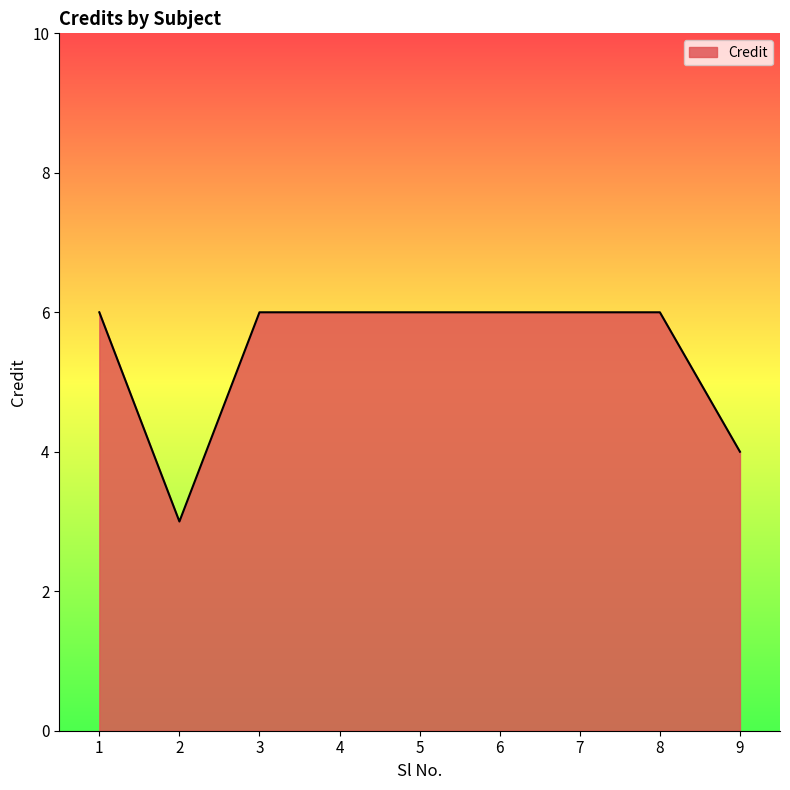

What is the ratio of the value at 6 to the value at 9?

1.5